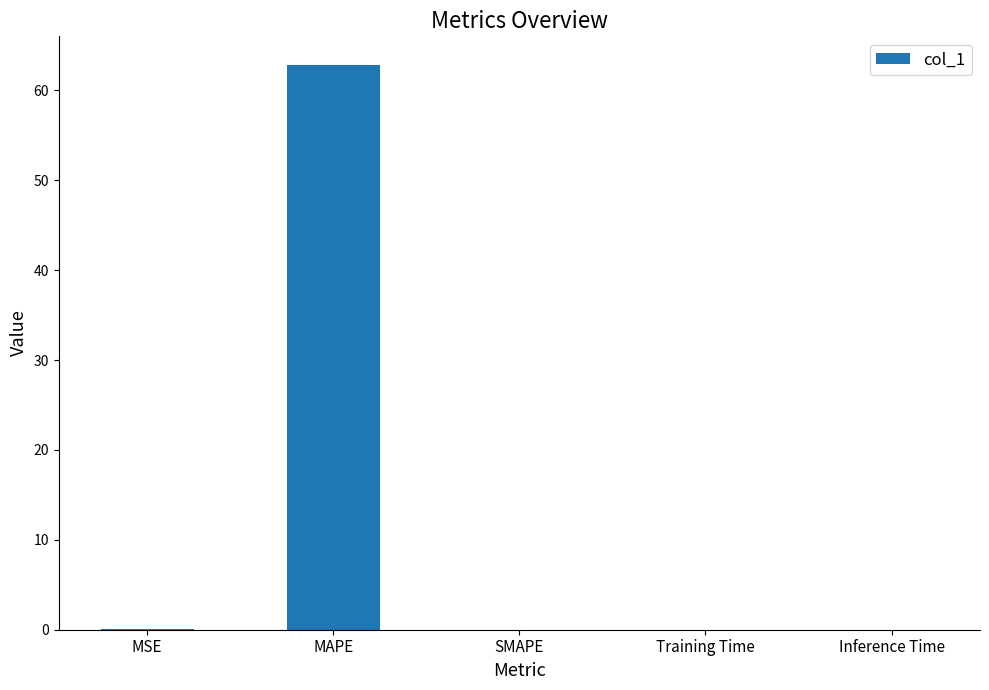

Which category has the highest value across all series?

MAPE